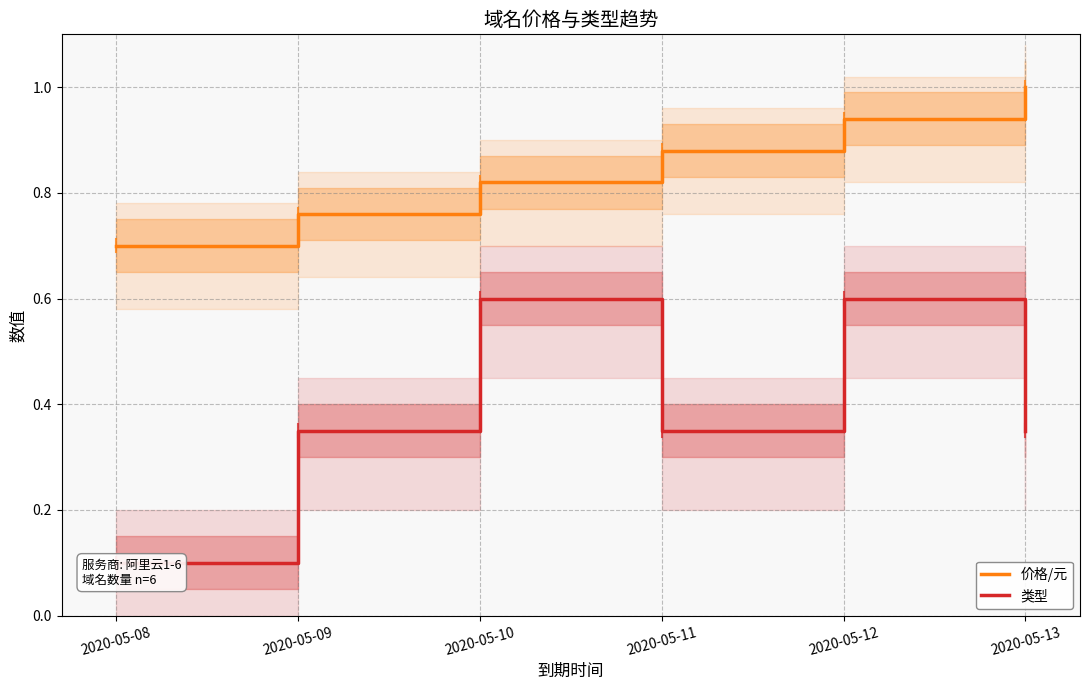

Which series has the largest total across all categories?

价格/元